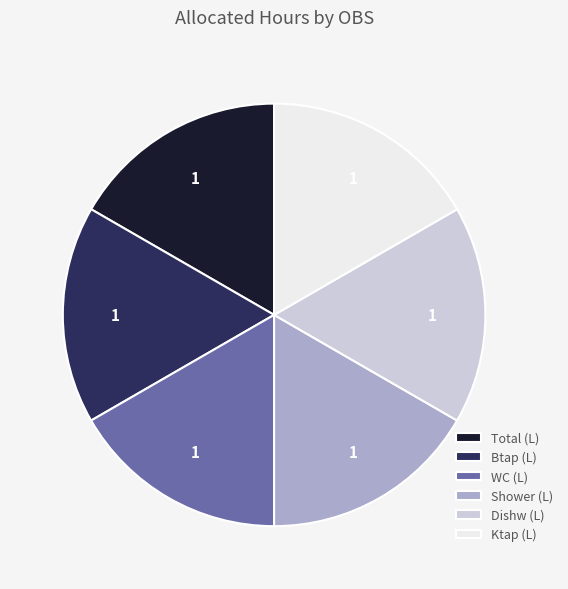

Is it true that Shower (L) is 7% of the pie?

False